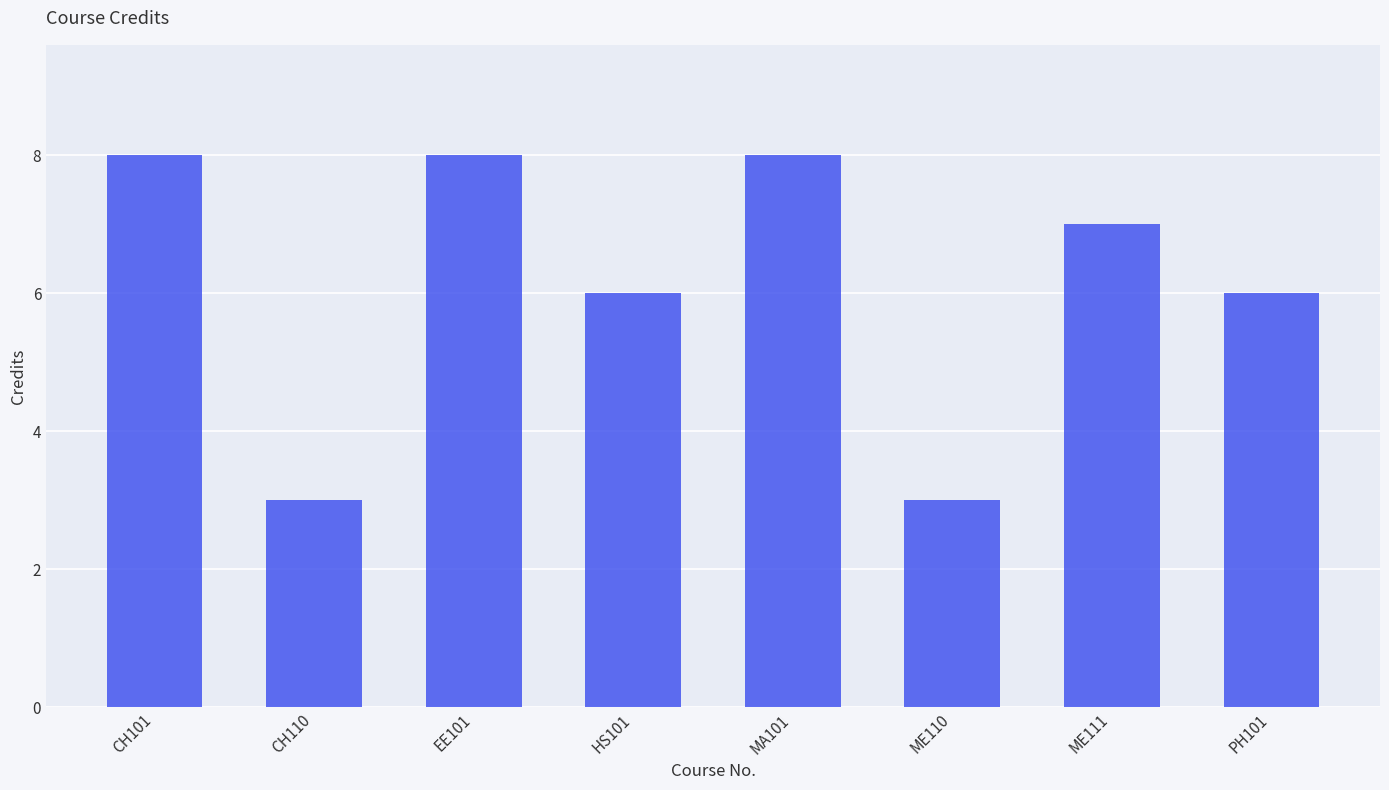

What is the change in value from CH110 to EE101?

+5